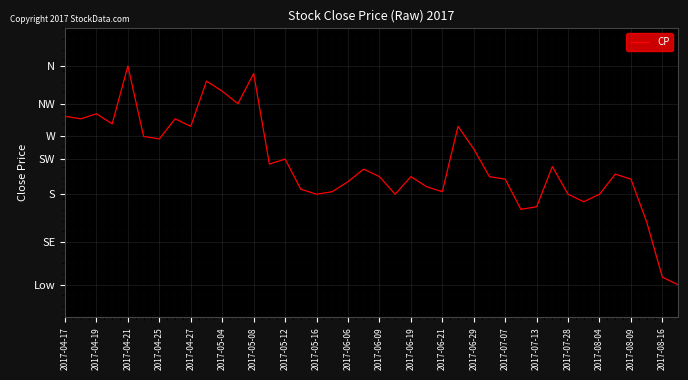

Does the chart display data point markers on the line(s)?

No